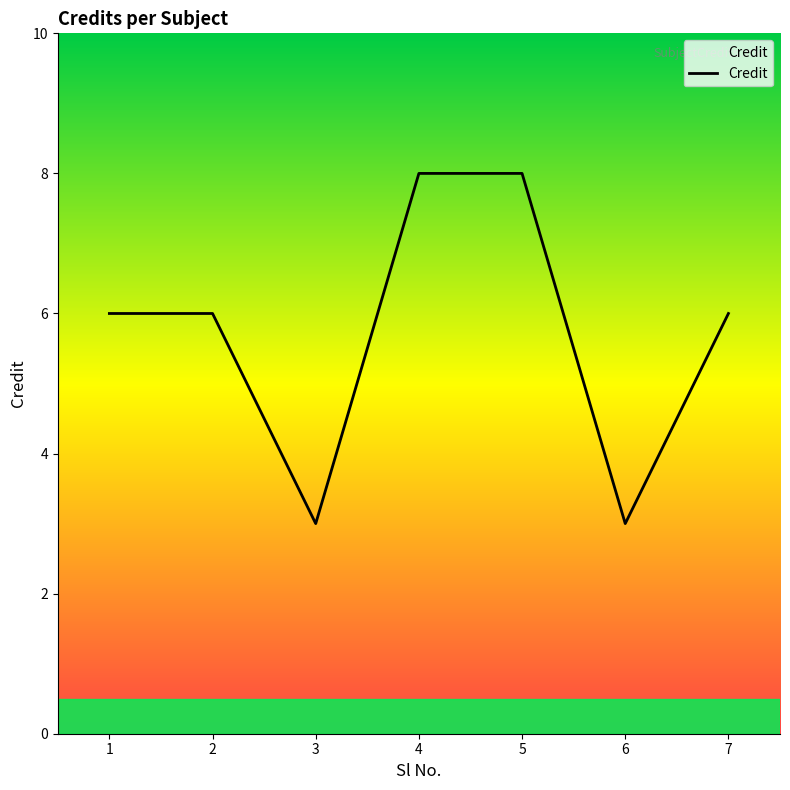

Approximately how many times larger is the value at 5 compared to 4?

1.0